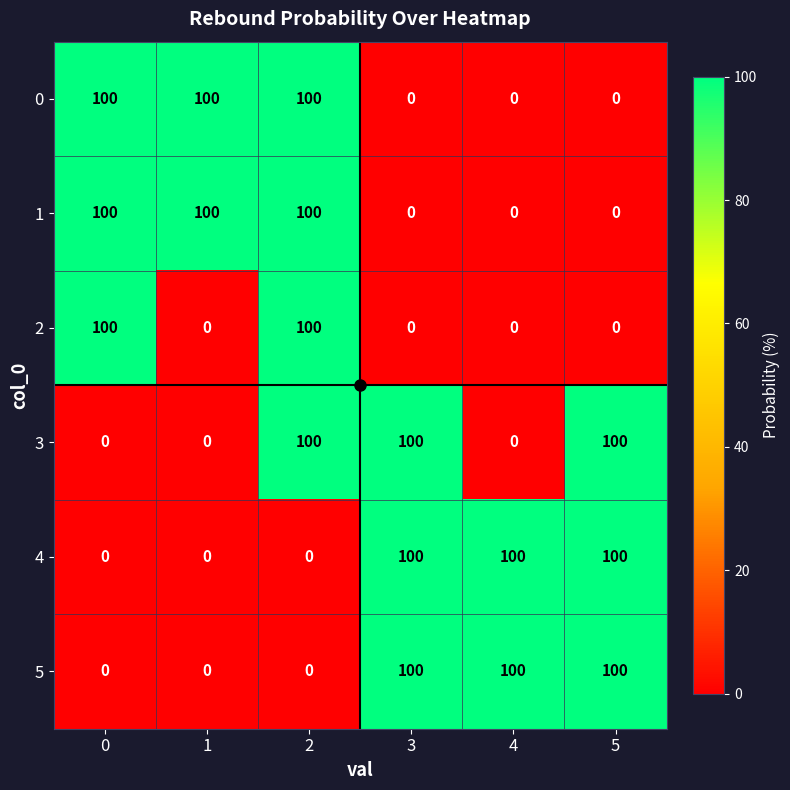

What is the sum of the 4 values at 3 and 0?

100